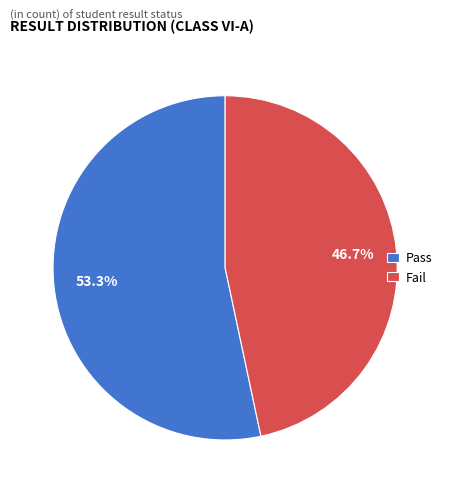

To the nearest percent, what portion does Pass represent?

53%